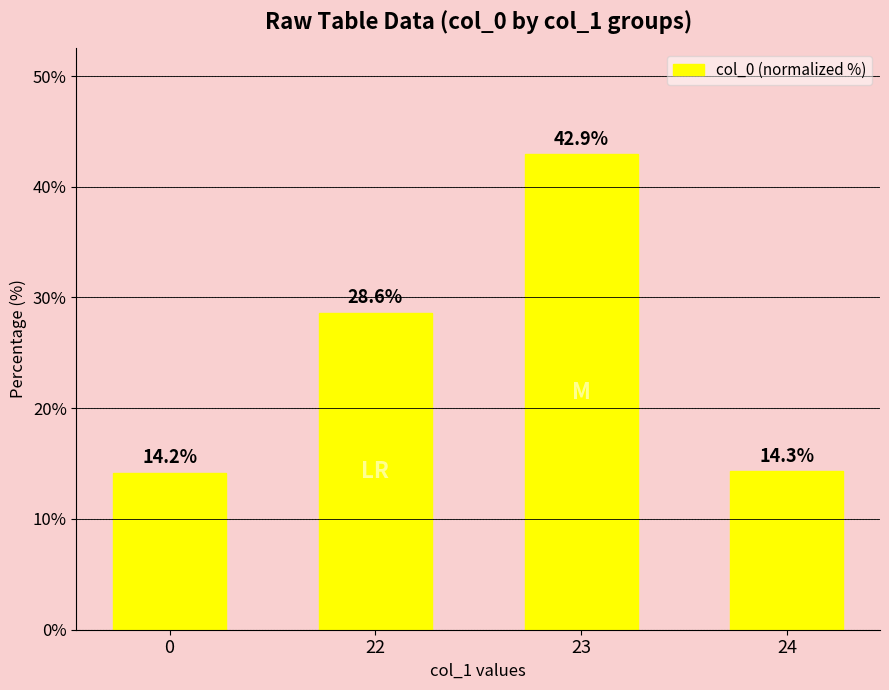

Where is the data nearest to the value 28?

22